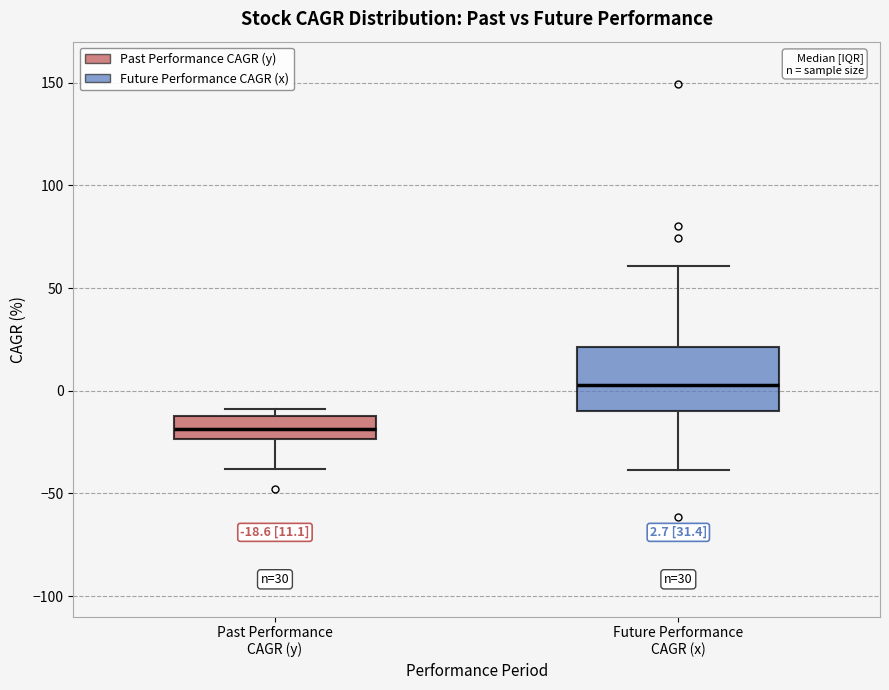

Which box is the tallest, from its lower edge to its upper edge?

Future Performance CAGR (x)